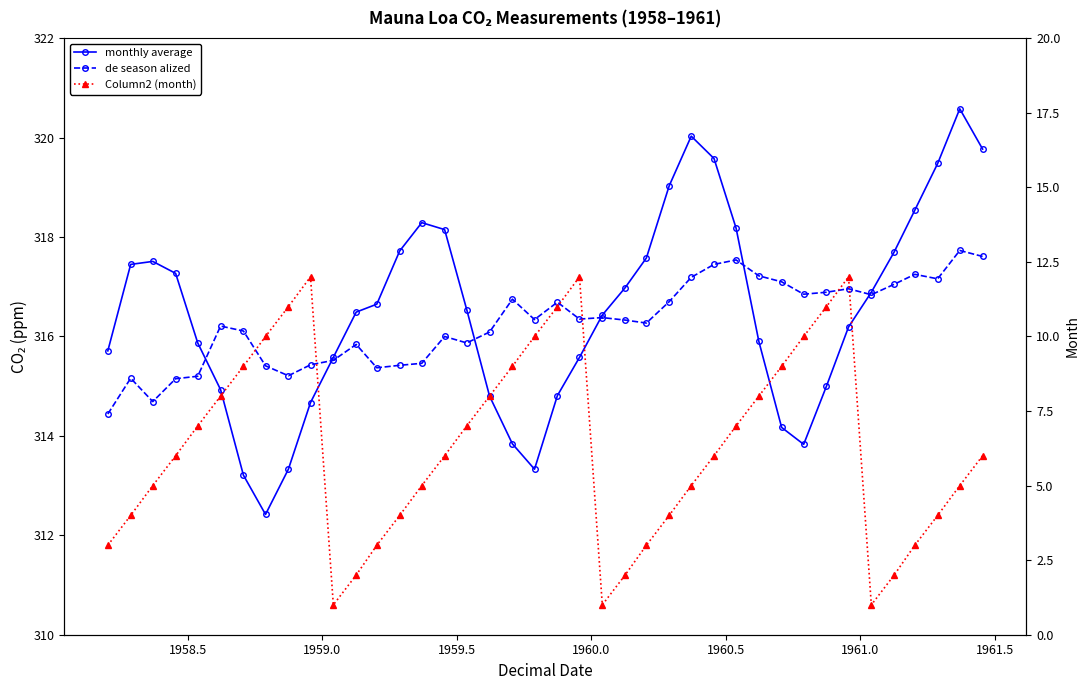

What is the difference between the maximum and minimum values in the Column2 (month) series?

11.0